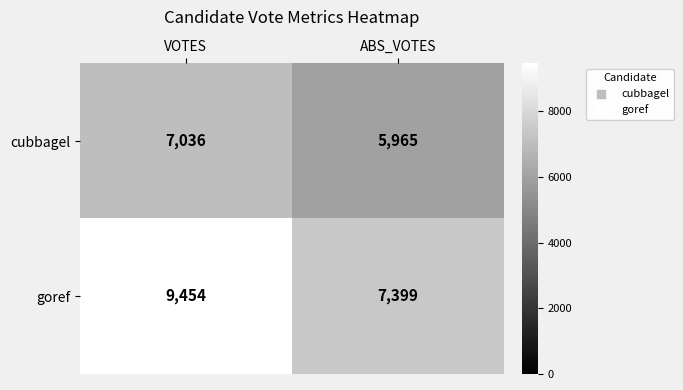

Where is cubbagel nearest to the value 6500?

ABS_VOTES